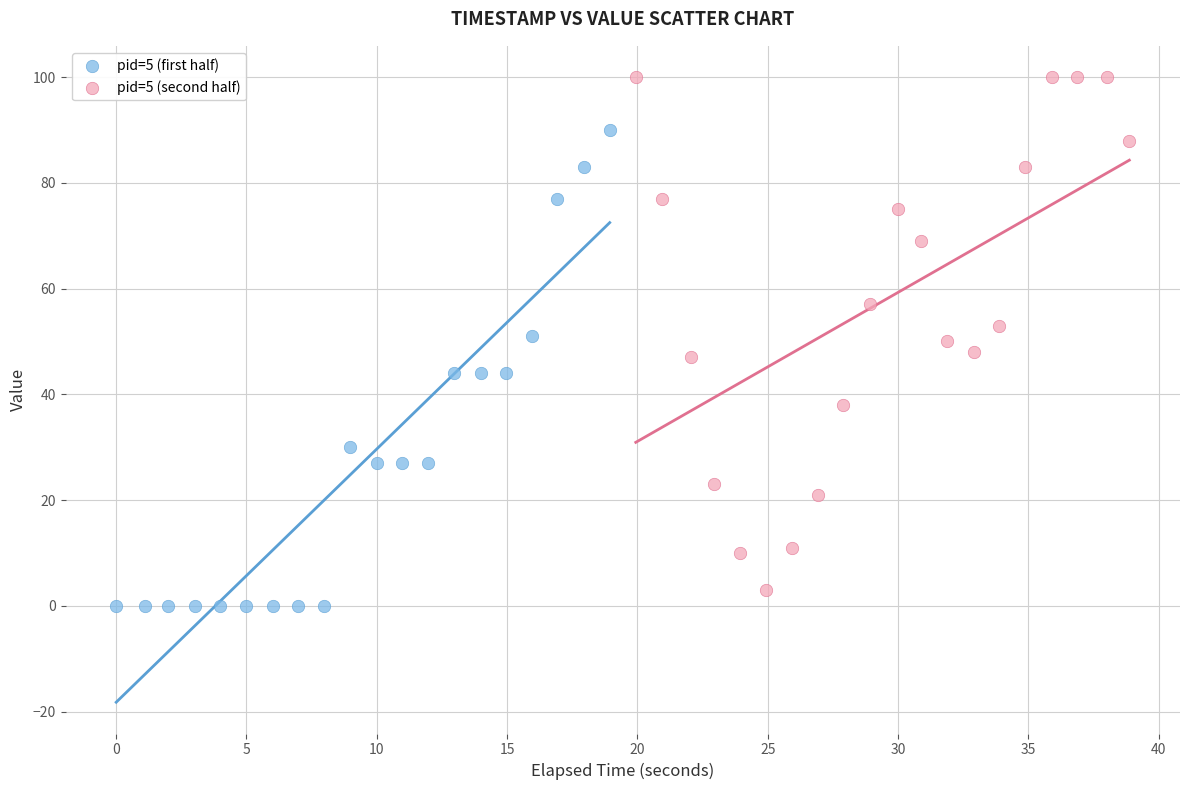

Which series has the largest Y range (max minus min)?

pid=5 (second half)